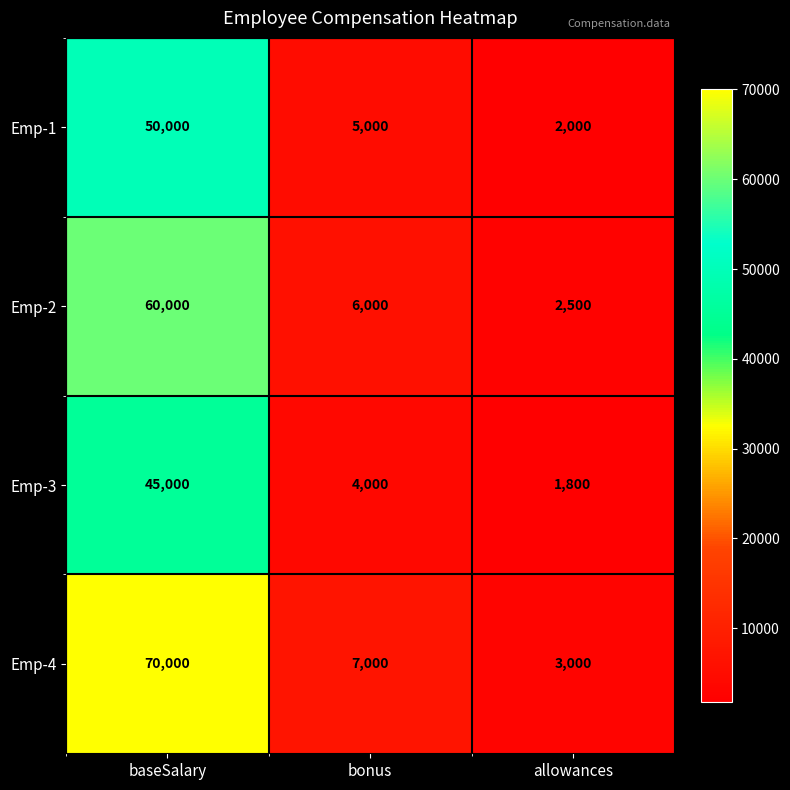

Rank the series by their maximum value, from highest to lowest.

Emp-4, Emp-2, Emp-1, Emp-3